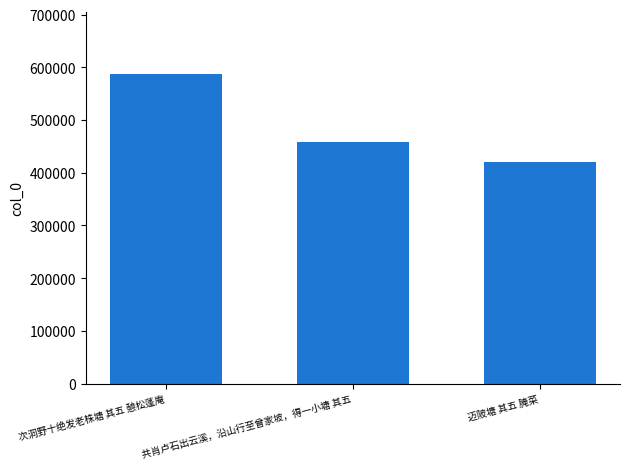

True or false: the data shows 924849 at 次洞野十绝发老株塘 其五 憩松蓬庵.

False